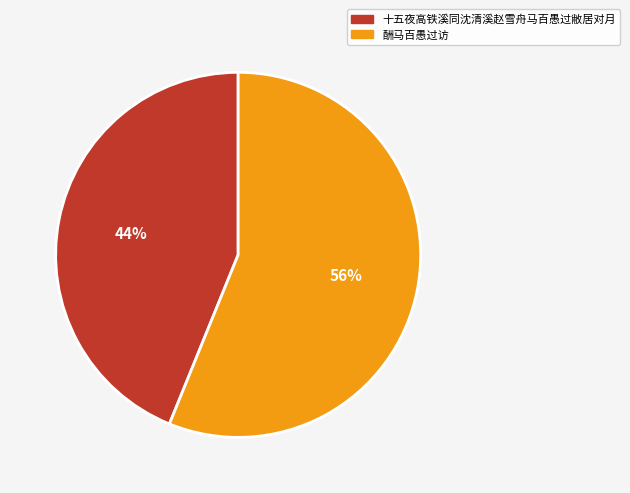

Do 十五夜高铁溪同沈清溪赵雪舟马百愚过敝居对月 and 酬马百愚过访 together represent more than half of the pie?

Yes